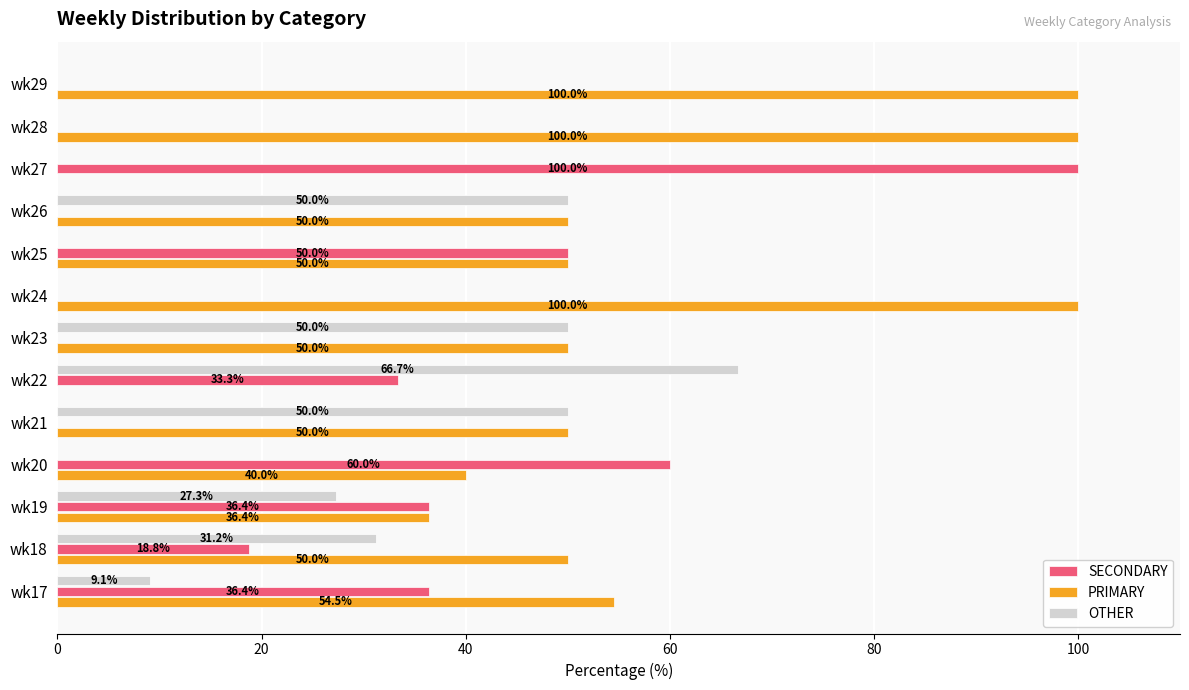

What is the maximum value shown in the chart?

100.0